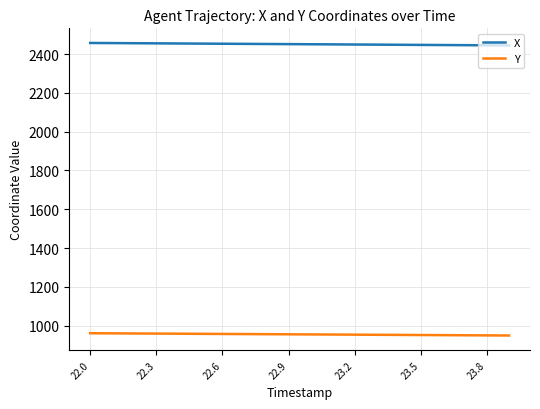

Rank the series by their maximum value, from lowest to highest.

Y, X